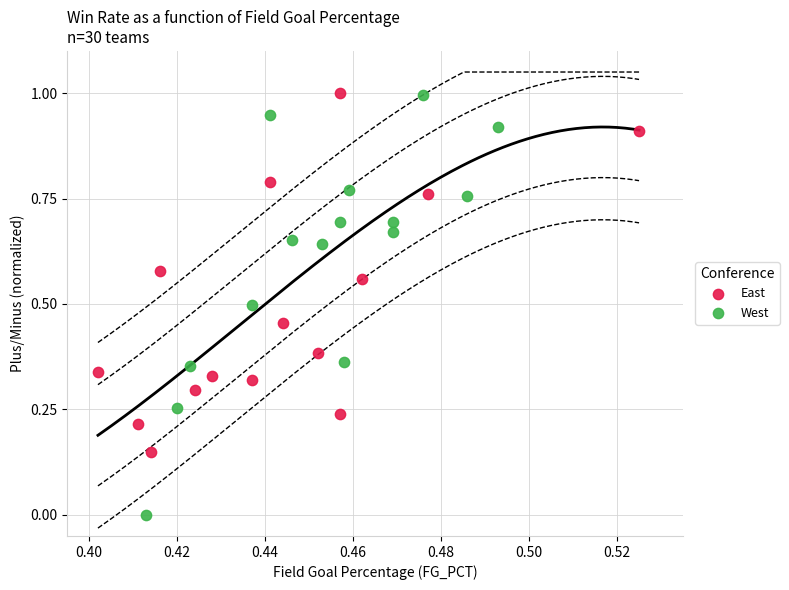

Which series contains the lowest Y value?

West